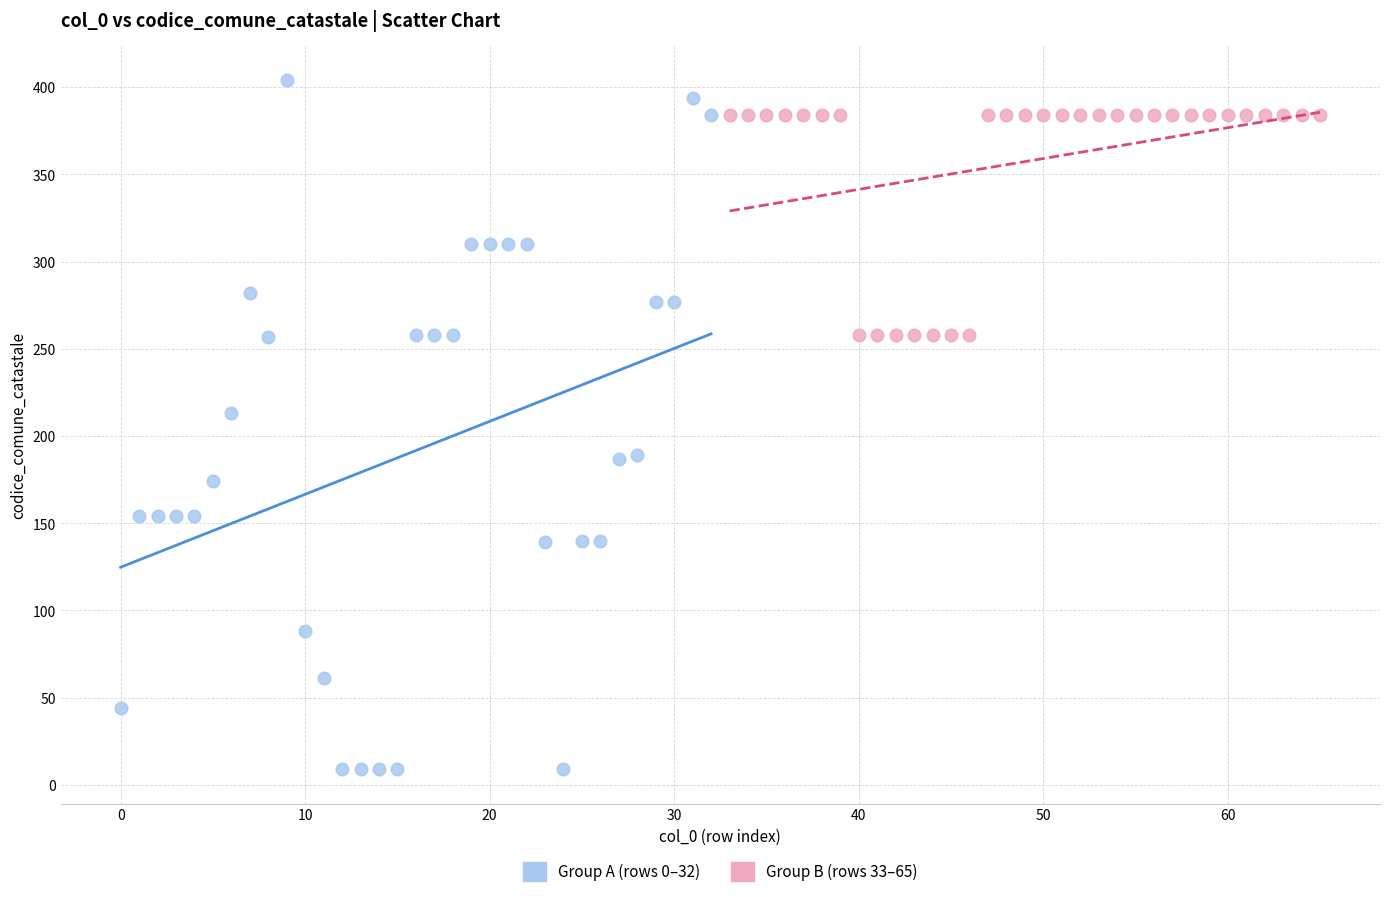

What are all the series names shown in the legend?

Group A (rows 0–32), Group B (rows 33–65)